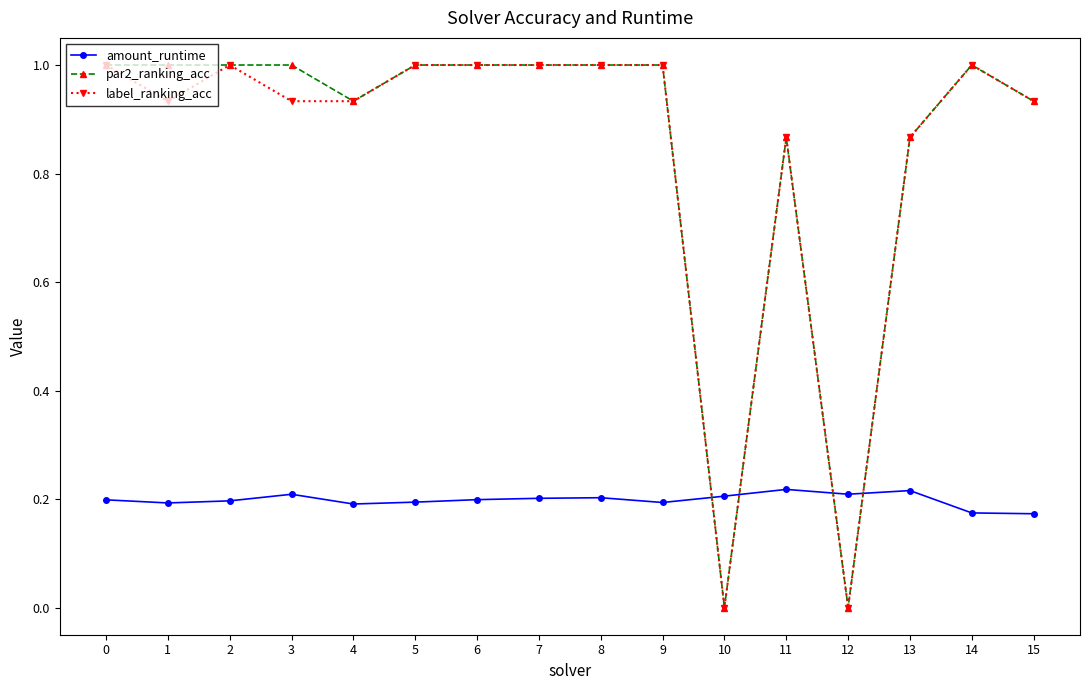

What is the value of the par2_ranking_acc point at the 7th from the left?

1.0